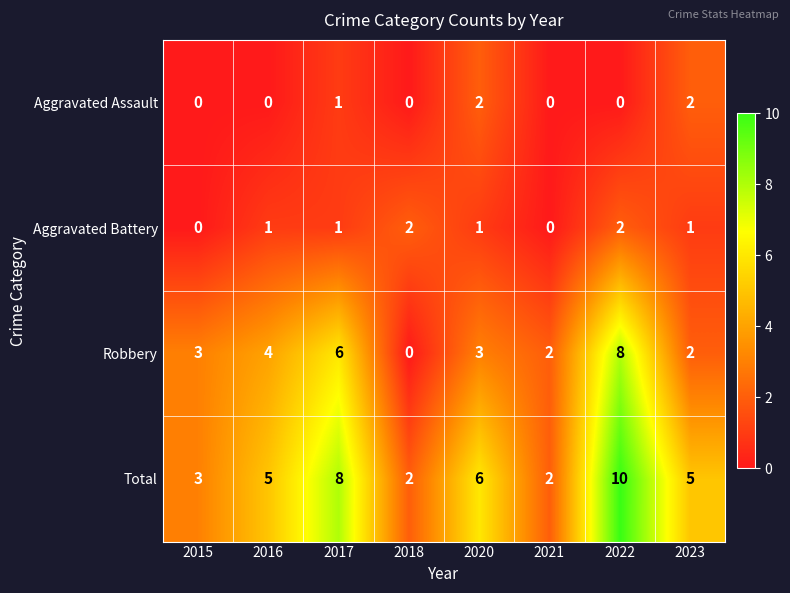

The value of Robbery at 2016 is 7. True or false?

False